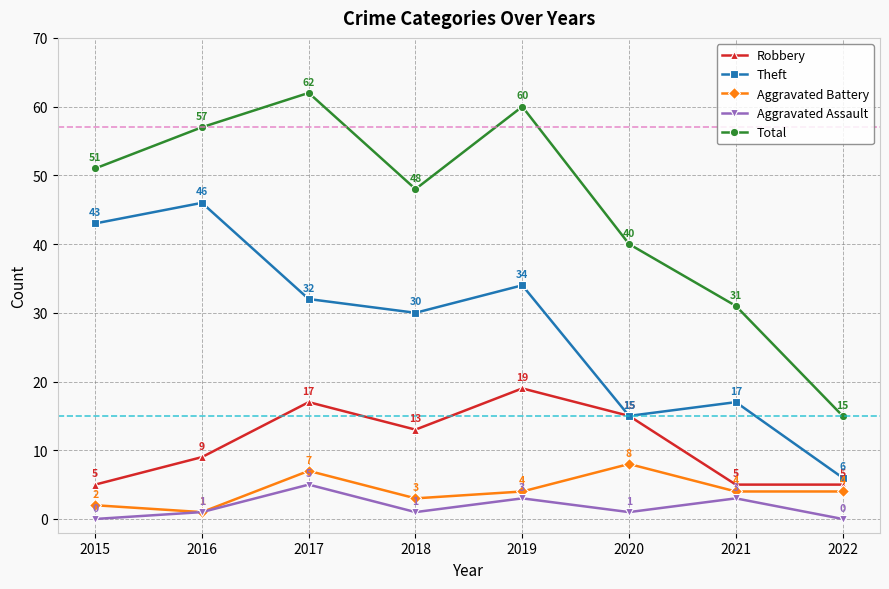

What is the value of the Theft point at the 3rd from the left?

32